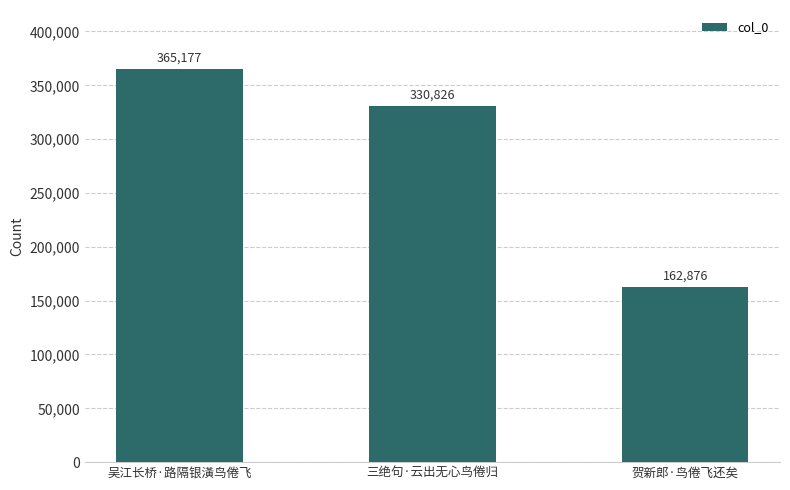

What is the sum of the values at 三绝句·云出无心鸟倦归 and 贺新郎·鸟倦飞还矣?

493702